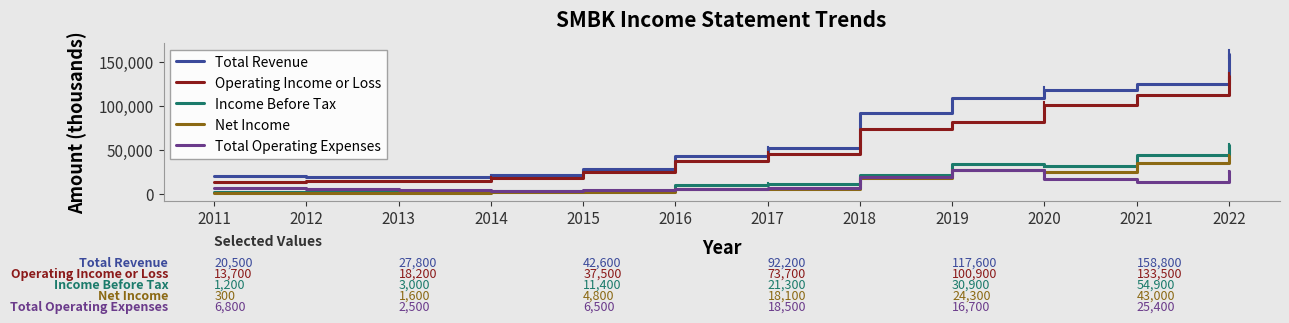

Is the value of Net Income at 2022 greater than the value of Total Operating Expenses at 2019?

Yes